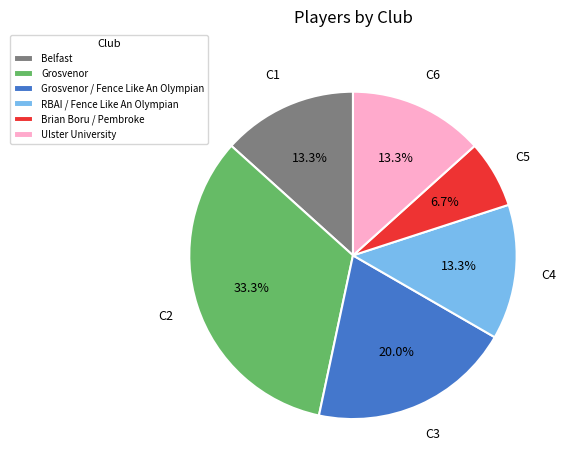

The Ulster University slice represents 1% of the pie. True or false?

False